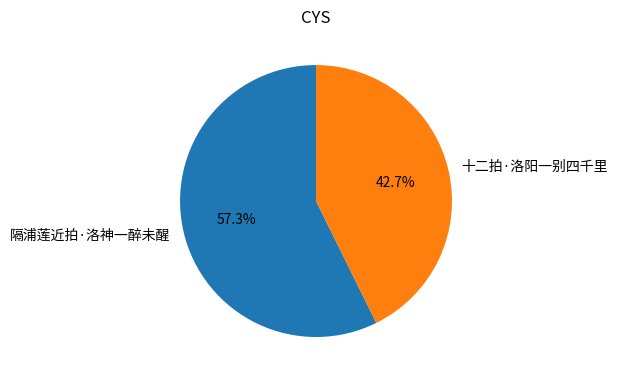

Between 十二拍·洛阳一别四千里 and 隔浦莲近拍·洛神一醉未醒, which is larger?

隔浦莲近拍·洛神一醉未醒